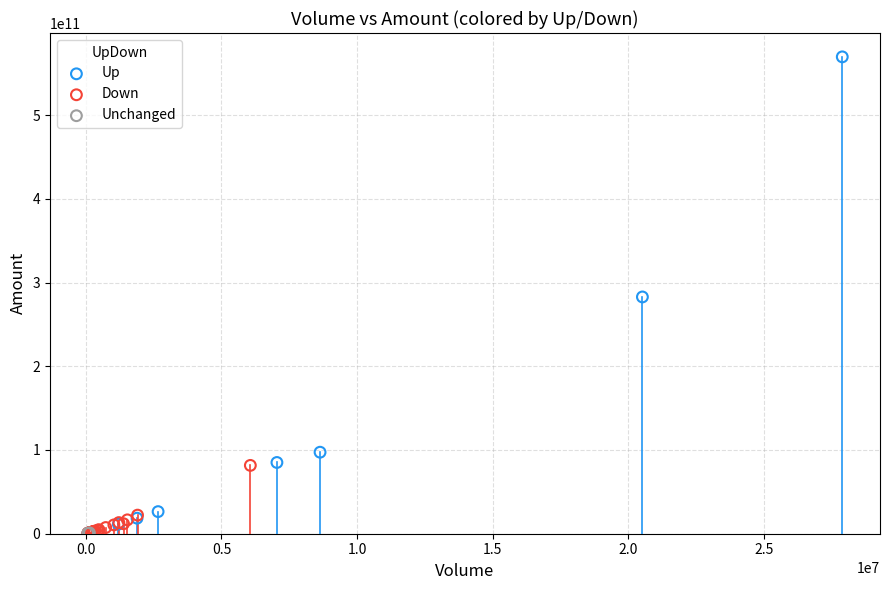

Which series has the widest spread of Y values?

Up